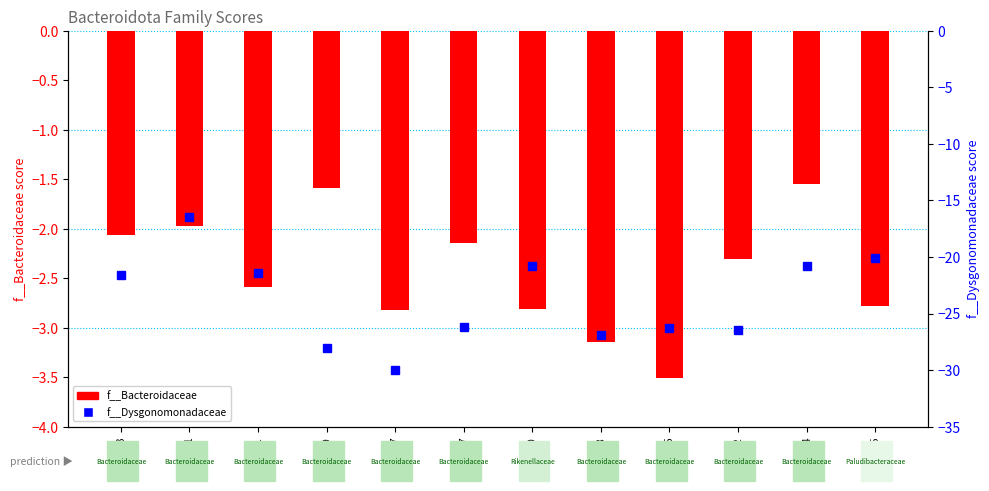

What is the average value of the f__Dysgonomonadaceae series?

-23.7